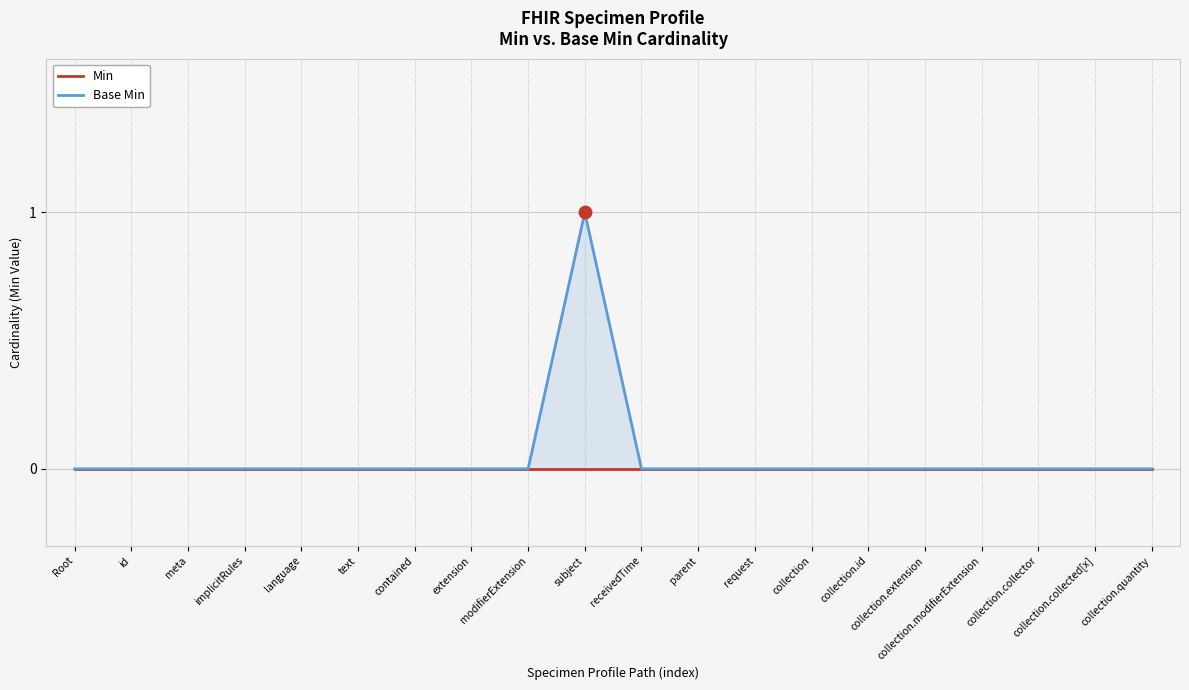

Which series reaches the minimum Y coordinate?

Min